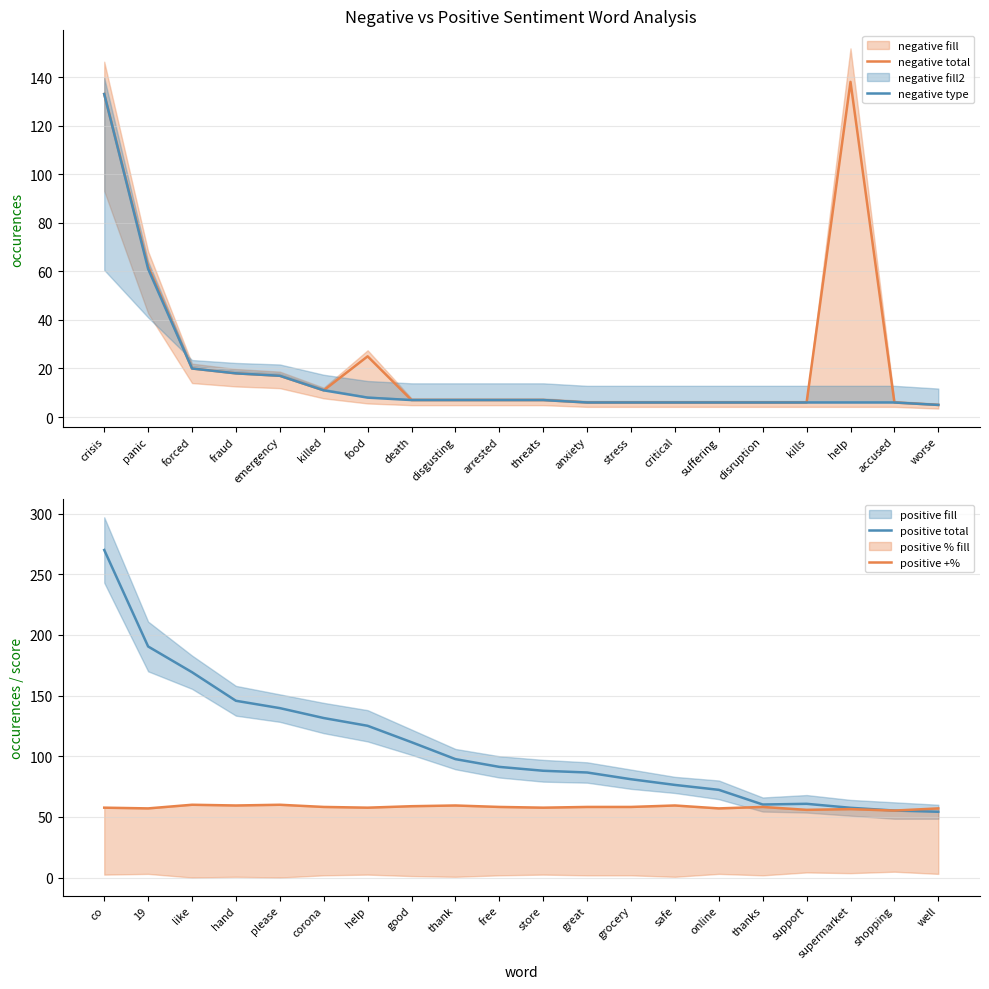

Is it true that negative type equals 8 at food?

True